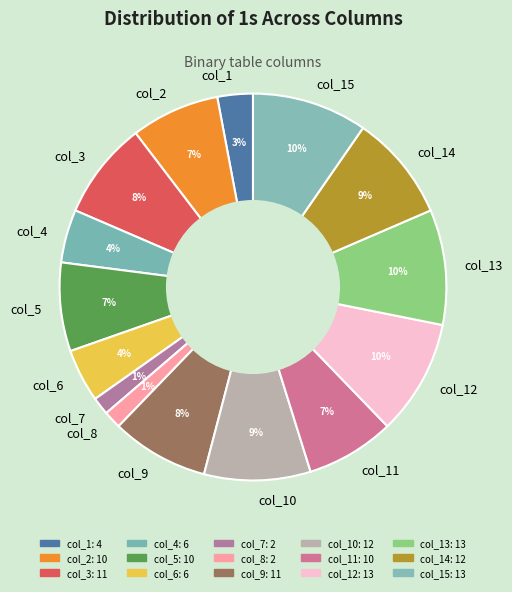

Is the sum of col_6 and col_8 greater than half?

No